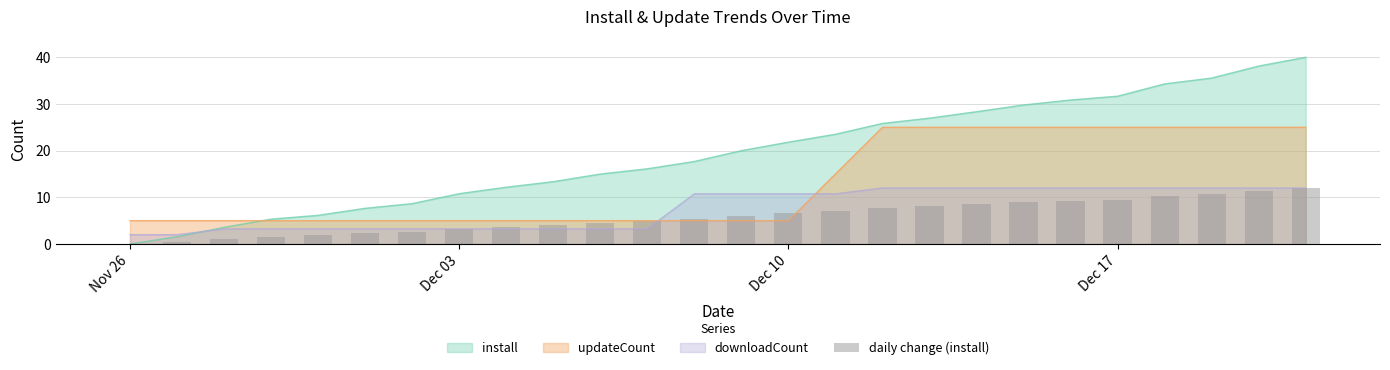

The value of updateCount at Dec 17 is 25.0. True or false?

True